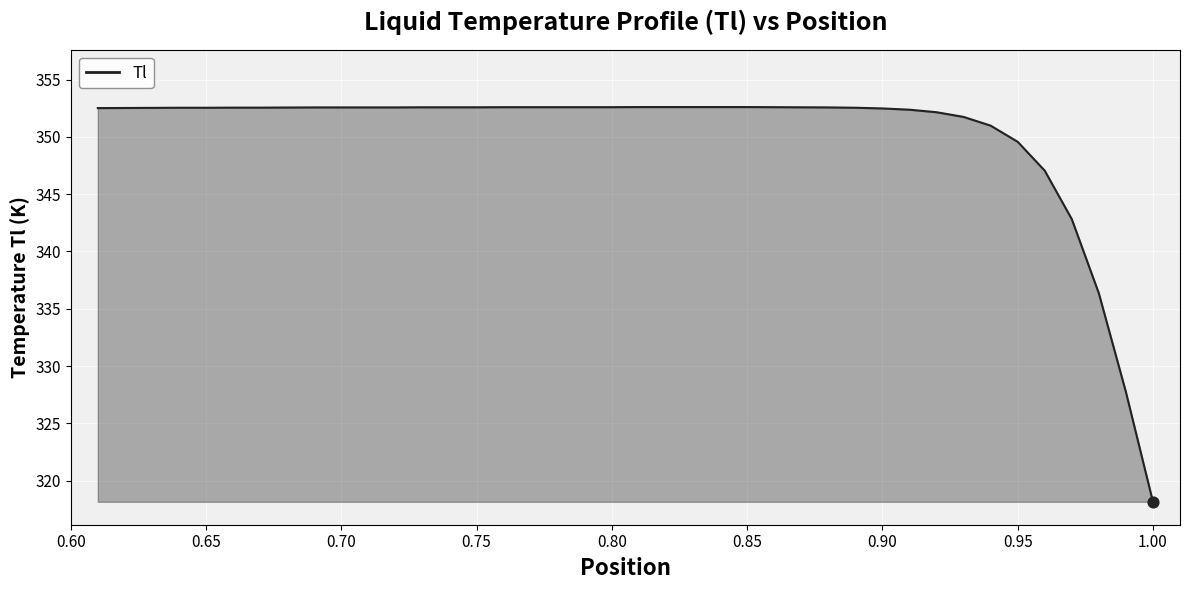

How many lines are shown in the chart?

1